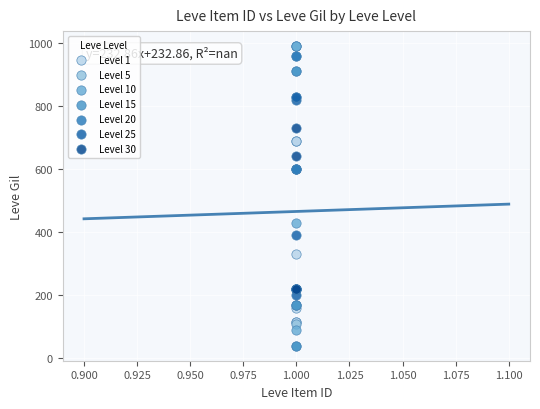

Which series contains the lowest Y value?

Level 15